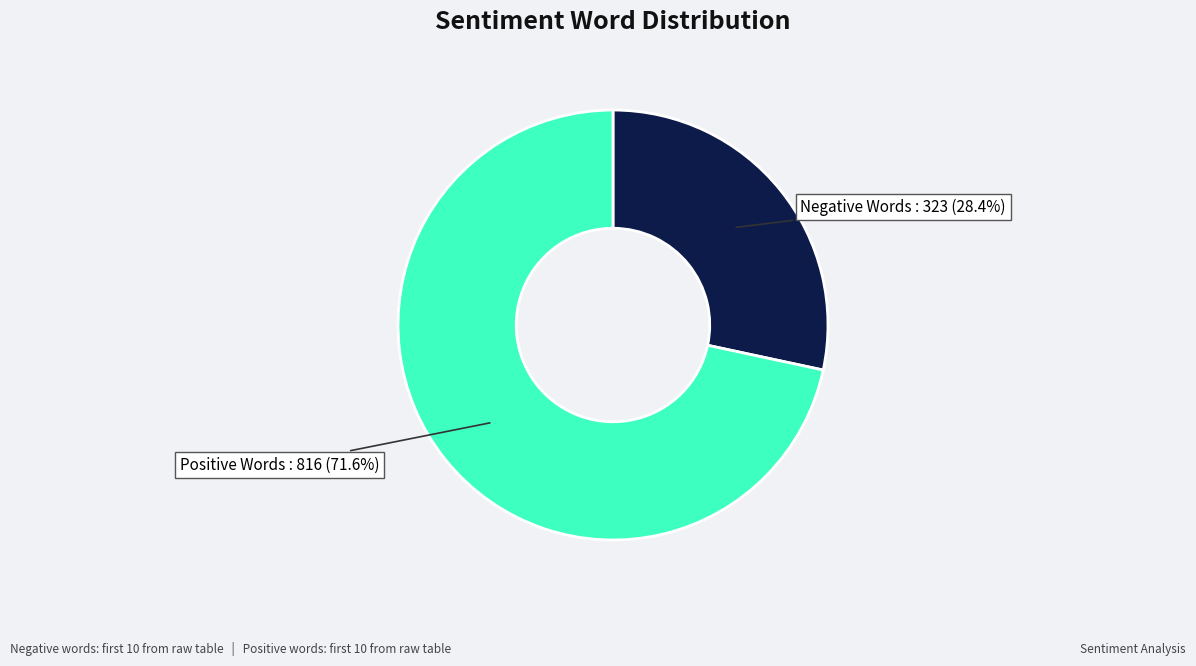

Rank the categories by value from lowest to highest.

Negative Words, Positive Words